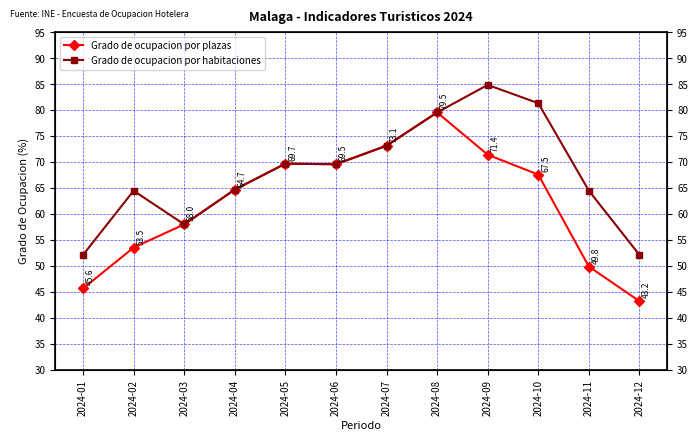

How many values in the Grado de ocupacion por habitaciones series are below 69?

6